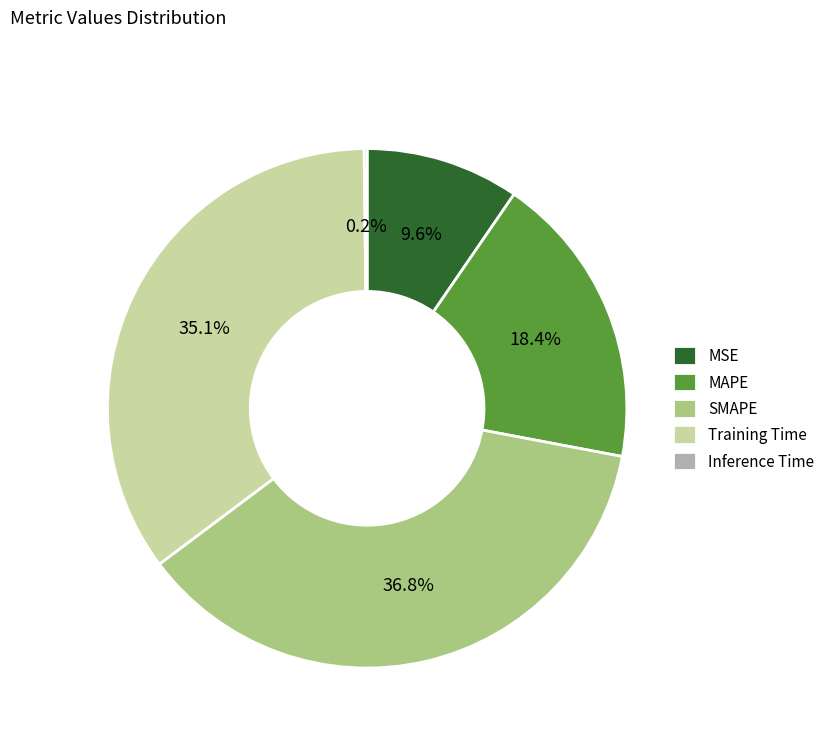

Do MSE and MAPE together represent more than half of the pie?

No